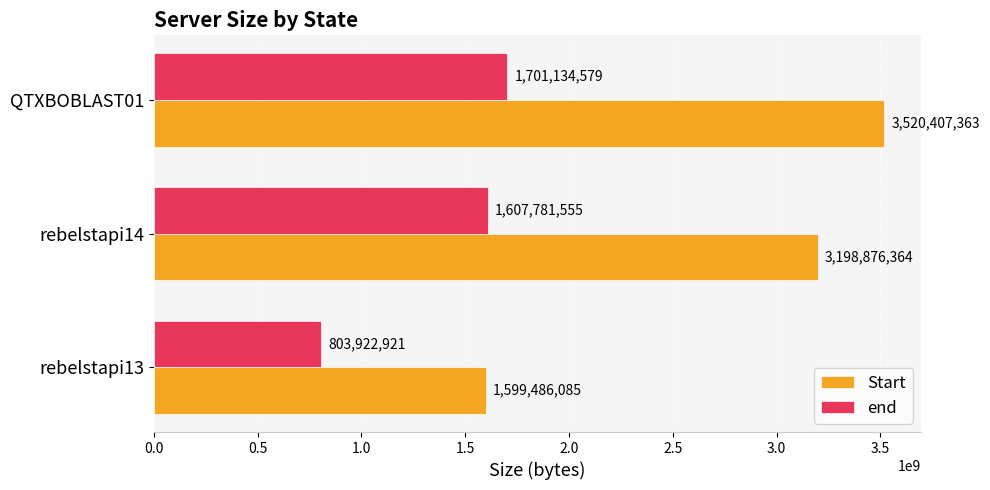

What value does the end series have at QTXBOBLAST01?

1701134579